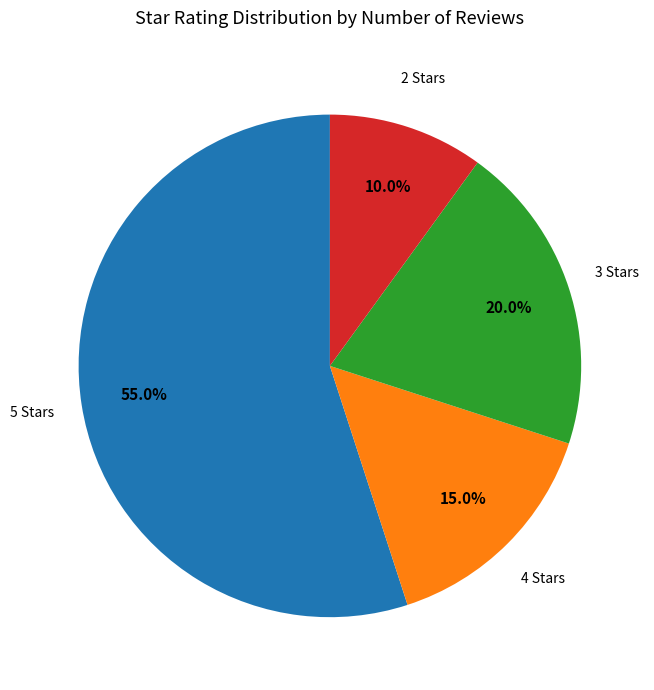

Is there a majority slice in this chart?

Yes